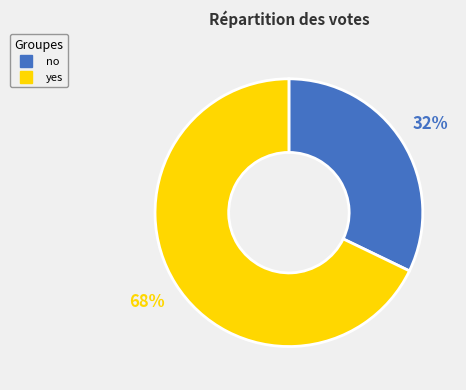

Count the number of slices in the pie.

2